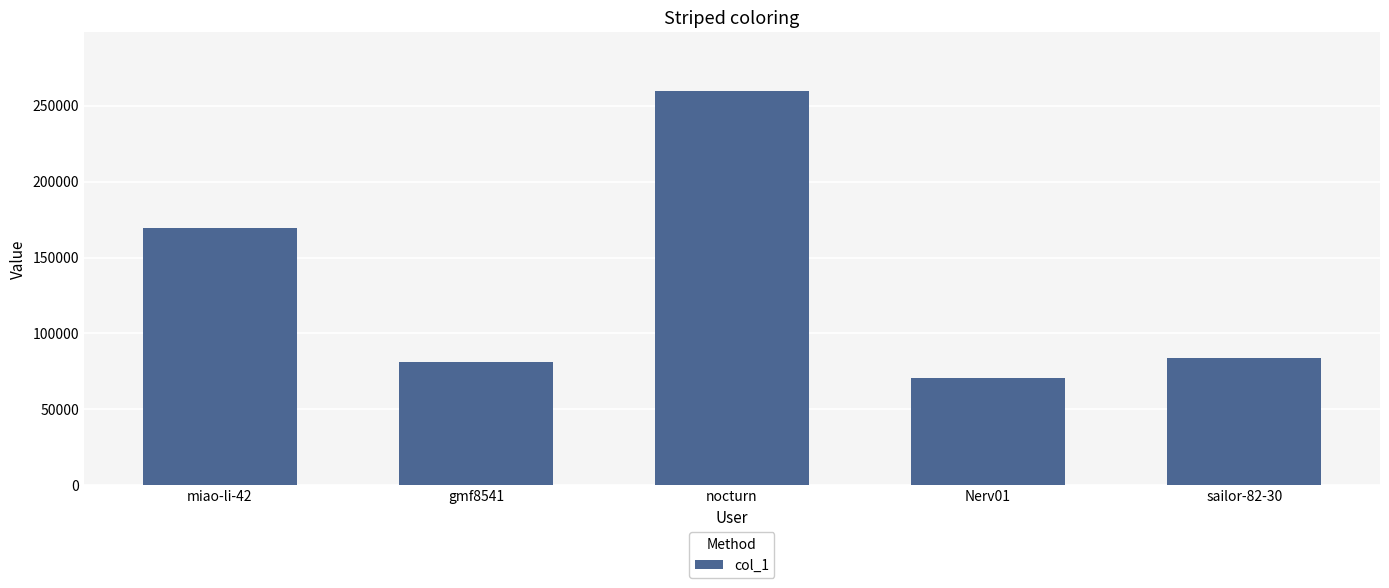

True or false: the data shows 169827 at miao-li-42.

True